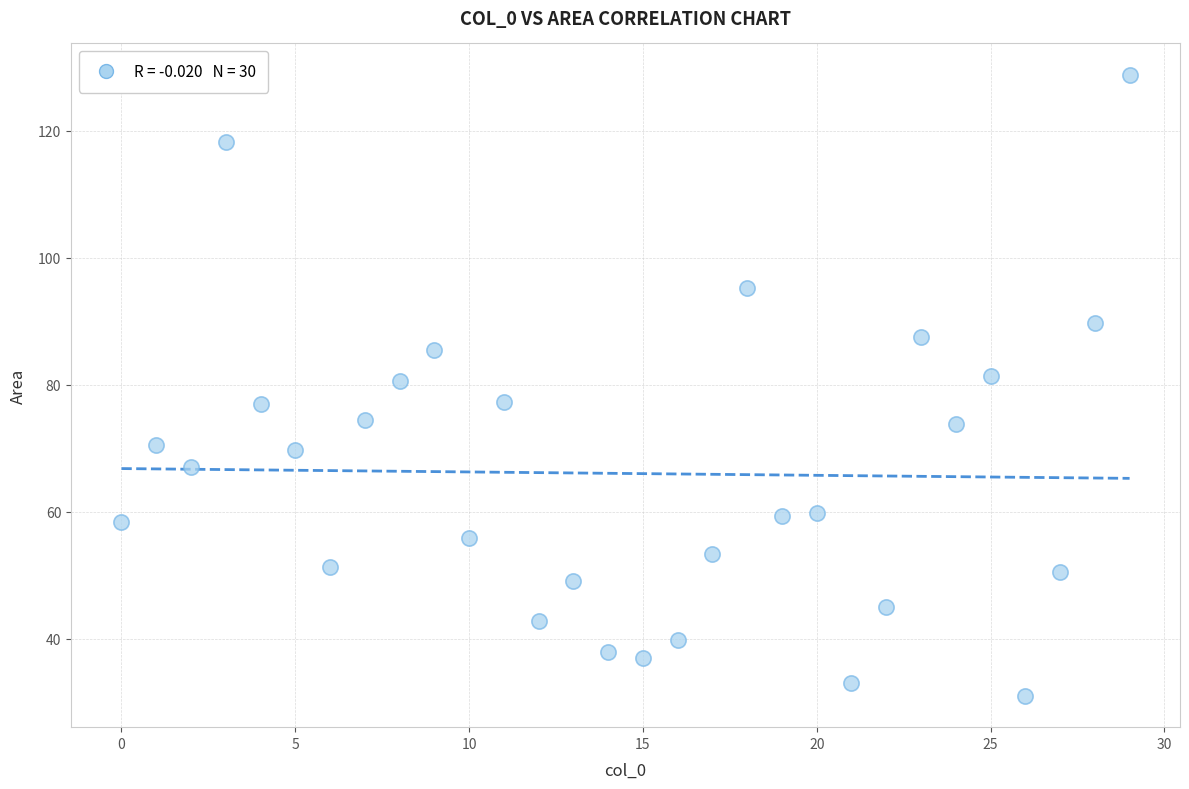

What is the range of X values (max minus min)?

29.0